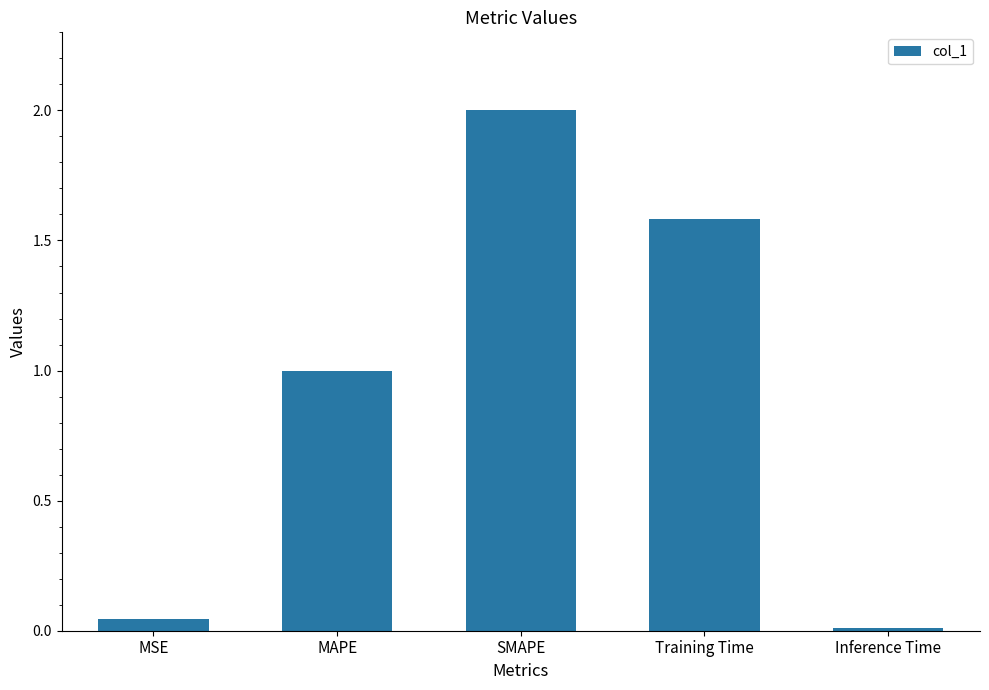

What position from the right is Inference Time?

1